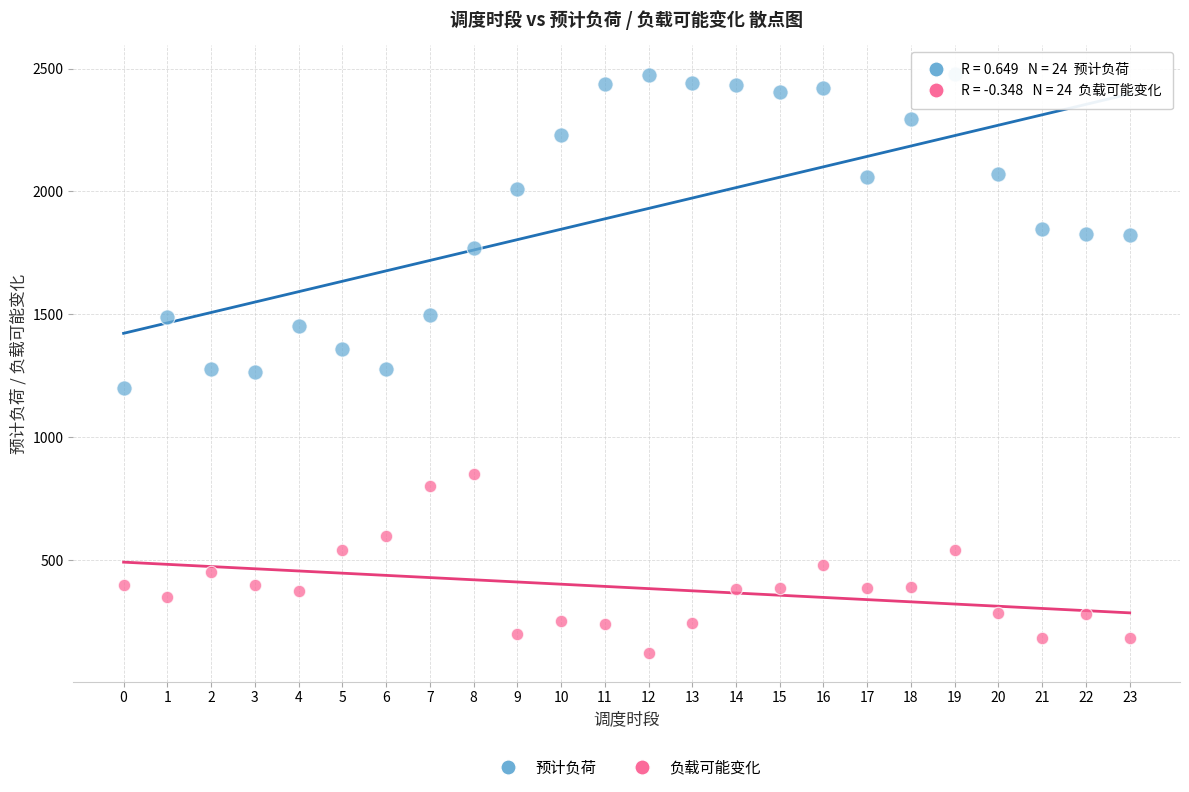

Across all data points, what is the range of Y values (max minus min)?

2353